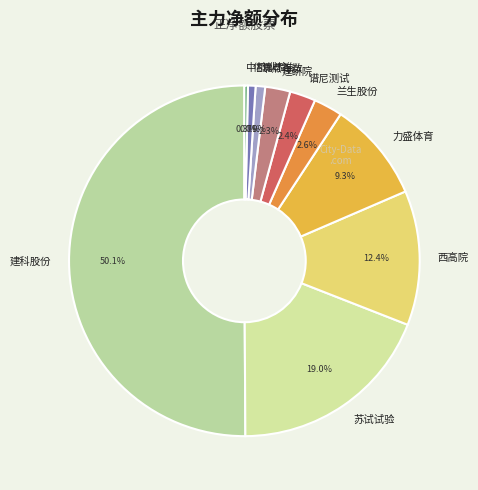

How many segments does this pie chart have?

10